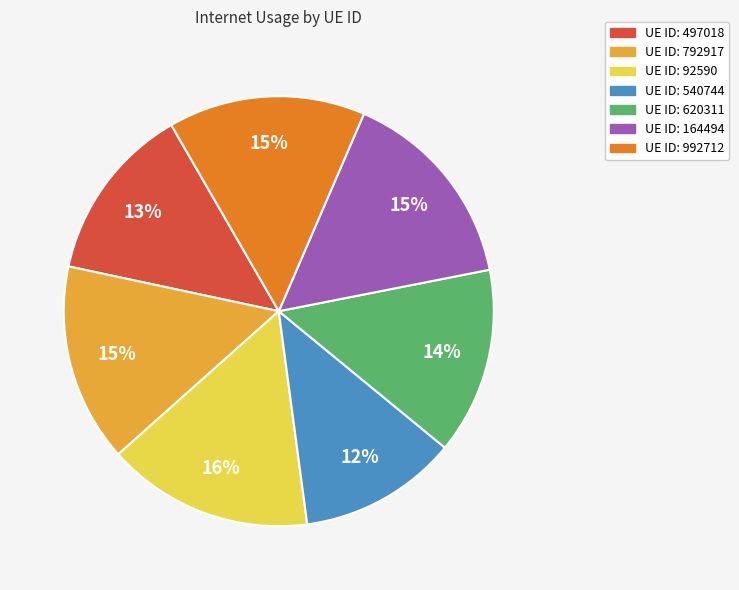

Does any single category account for the majority?

No